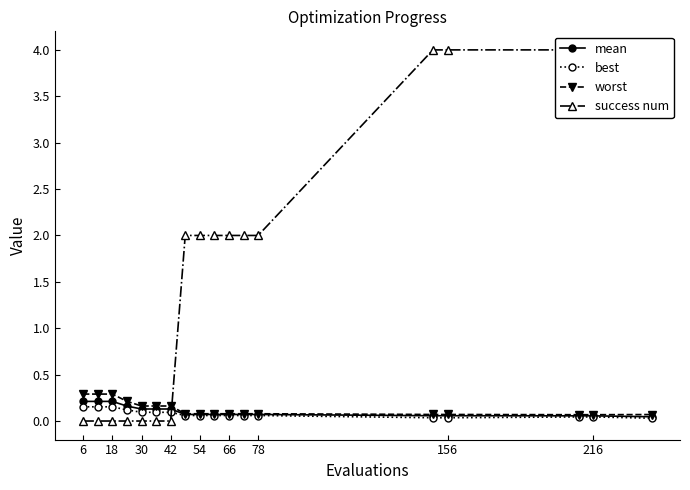

True or false: best has a value of 0.1 at 30.

True